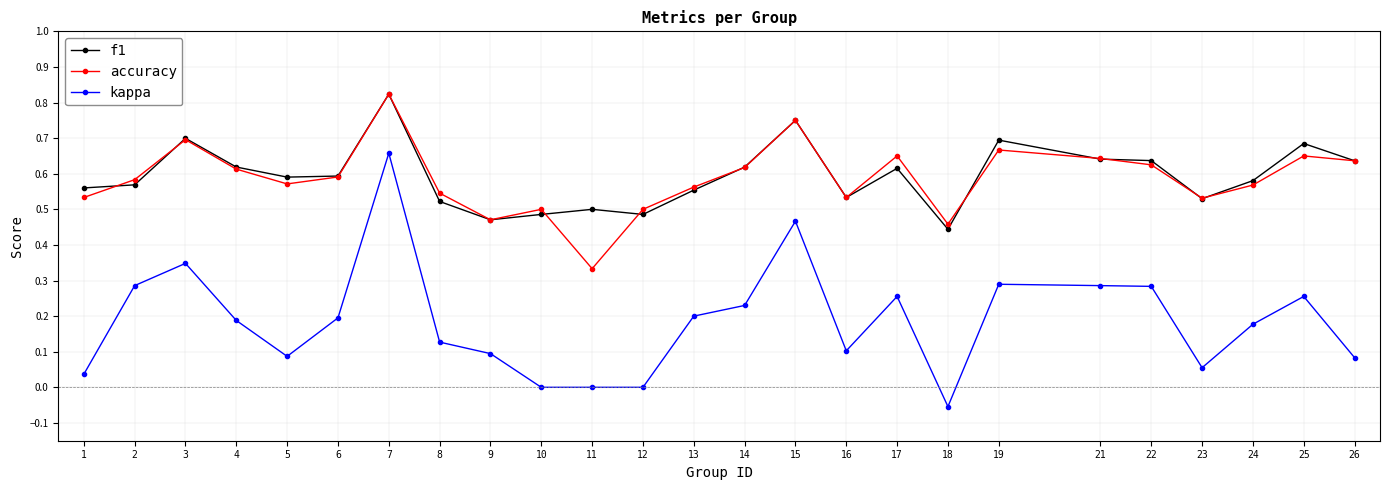

Which label corresponds to the largest value in the chart?

7